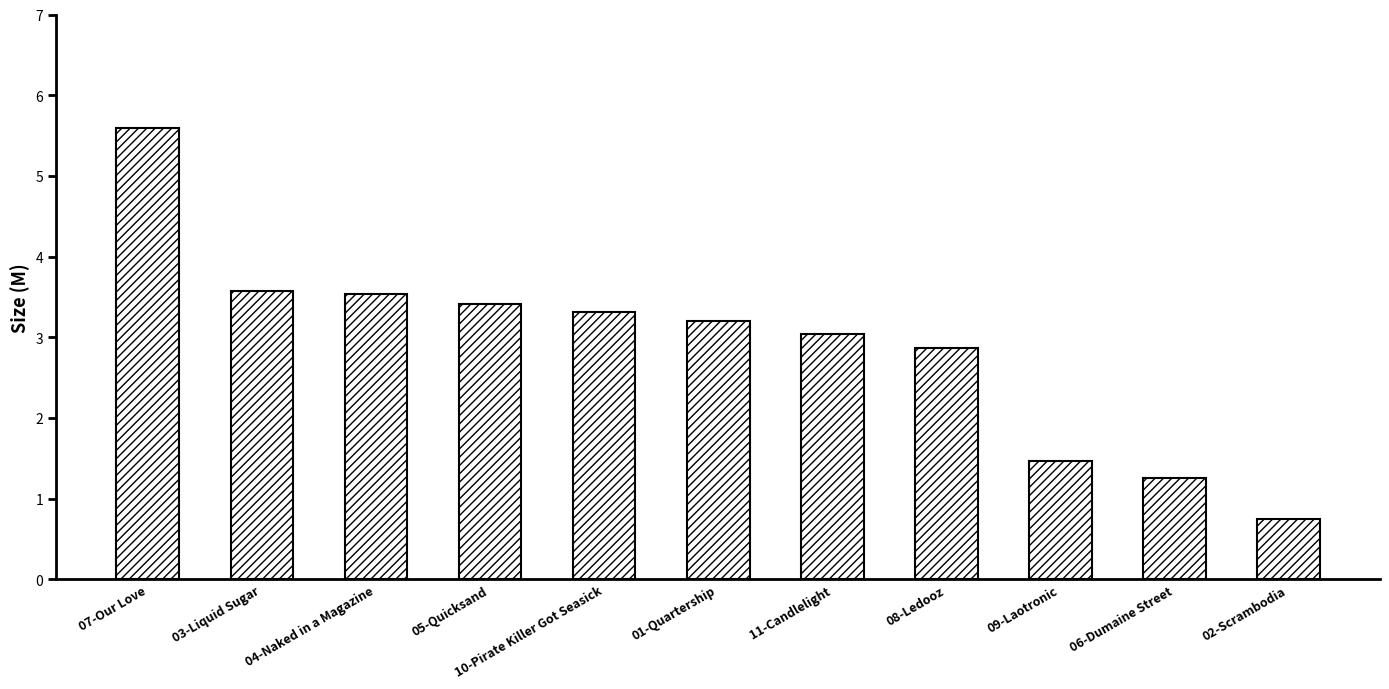

Where does the data first go above 3?

07-Our Love